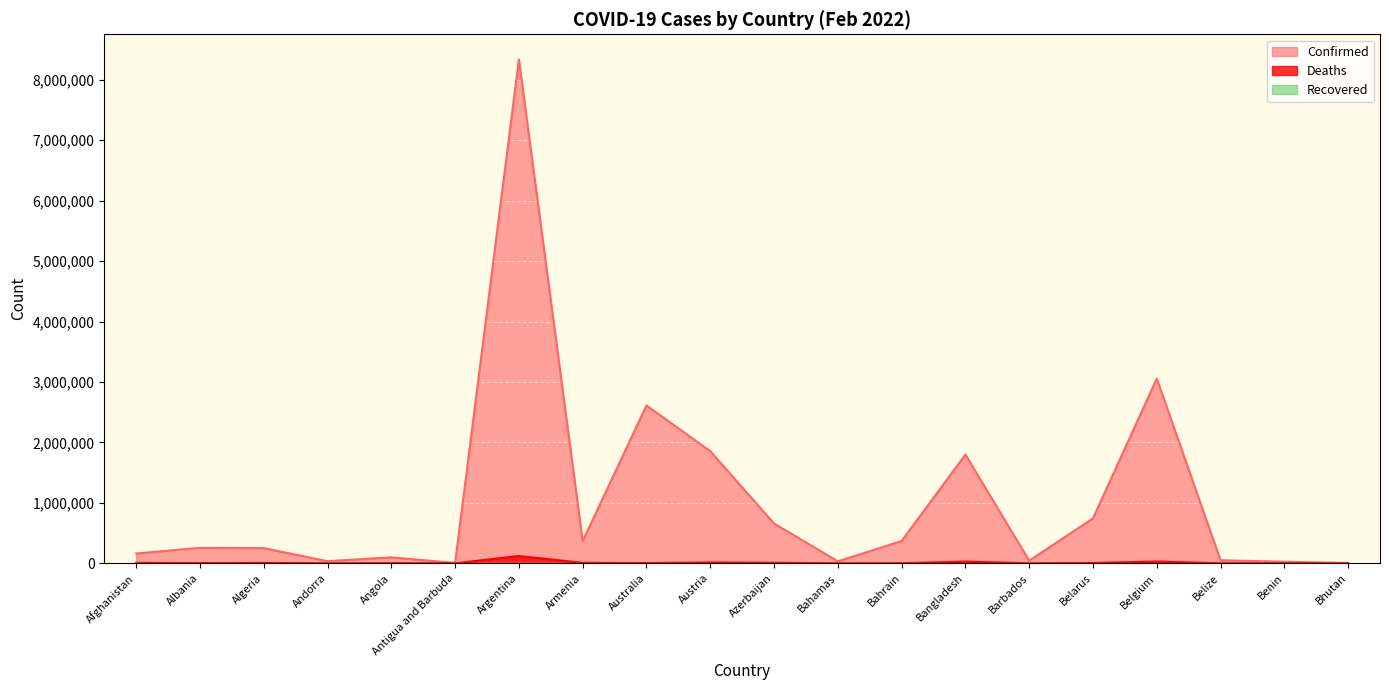

Rank the categories by Confirmed value from lowest to highest.

Bhutan, Antigua and Barbuda, Benin, Bahamas, Andorra, Barbados, Belize, Angola, Afghanistan, Algeria, Albania, Armenia, Bahrain, Azerbaijan, Belarus, Bangladesh, Austria, Australia, Belgium, Argentina